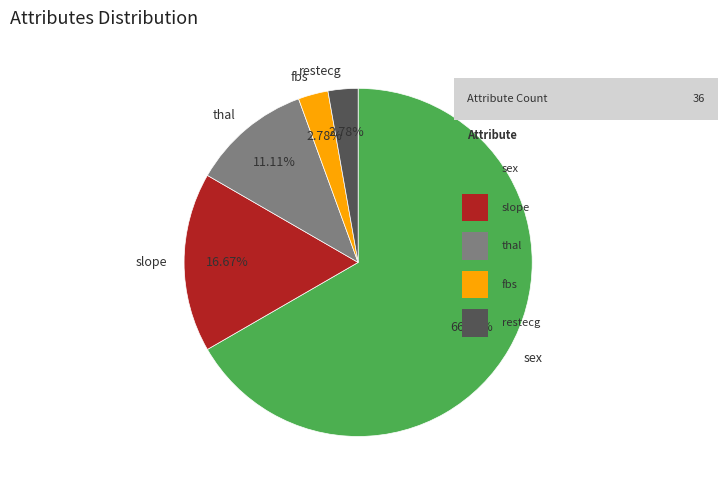

How many segments does this pie chart have?

5